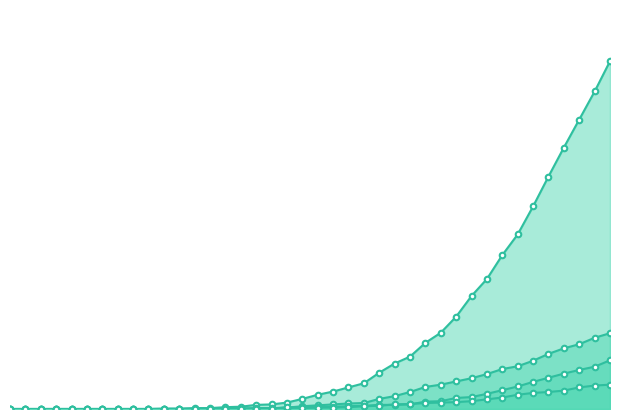

What is the difference between the highest and lowest values at 2020-03-16?

28